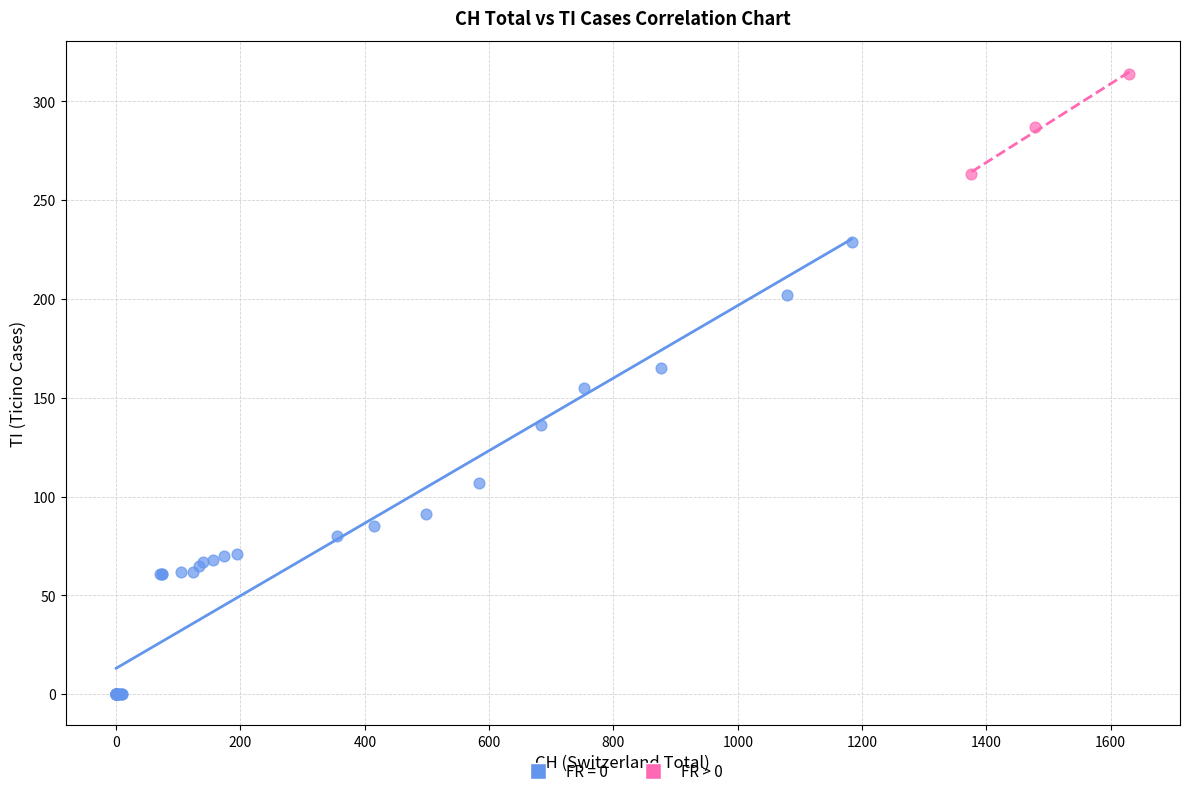

Which series has the widest spread of Y values?

FR = 0